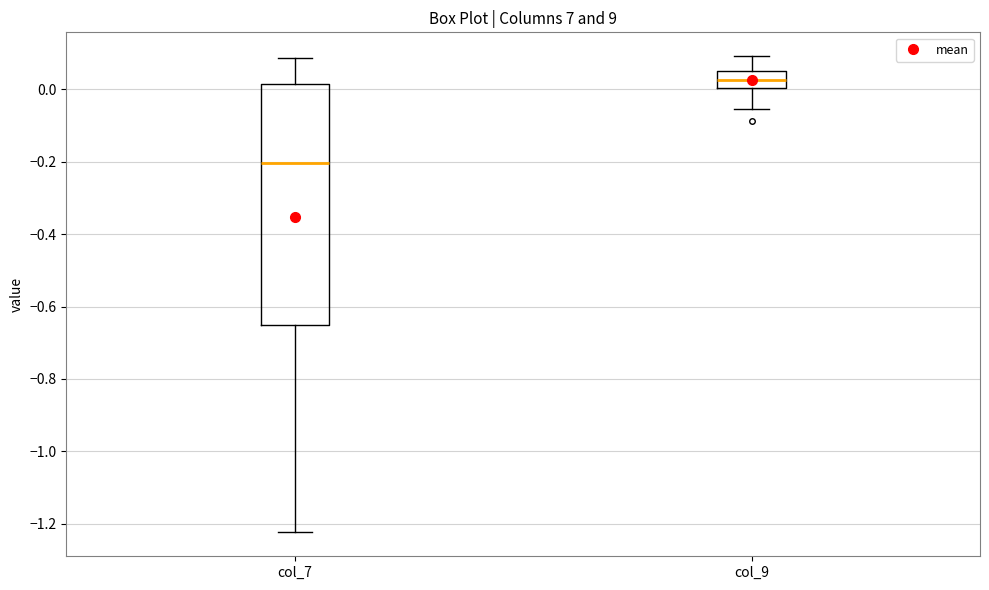

Comparing the boxes themselves (not the whiskers), which one is the tallest?

col_7